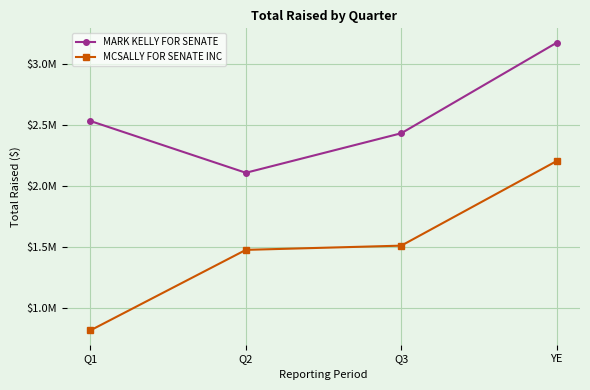

What is the difference between the MCSALLY FOR SENATE INC values at Q3 and Q2?

34535.5